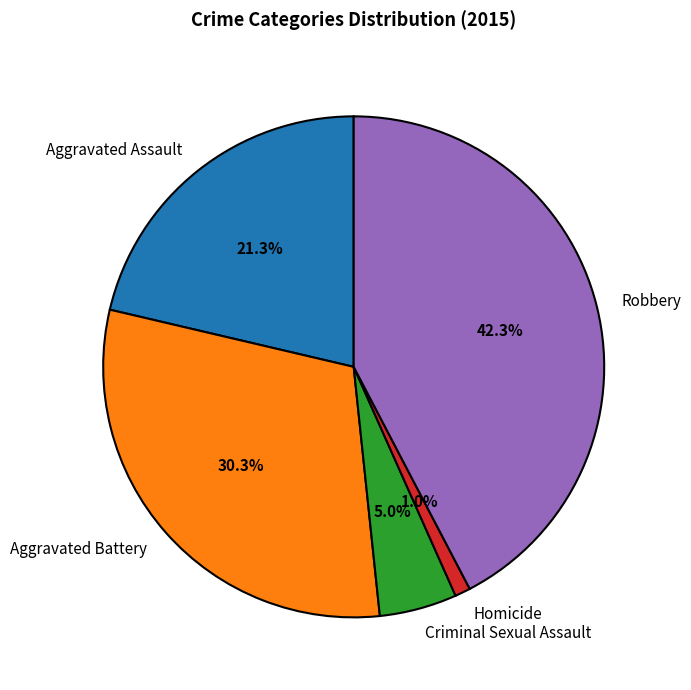

To the nearest percent, what is the combined percentage of Criminal Sexual Assault and Robbery?

47%